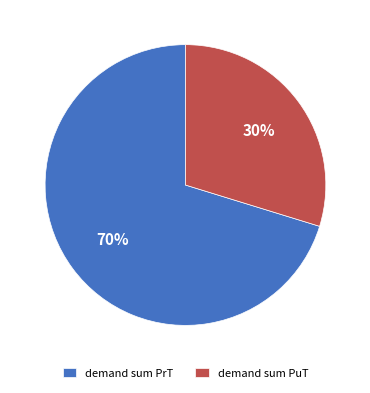

How many slices are in this pie chart?

2